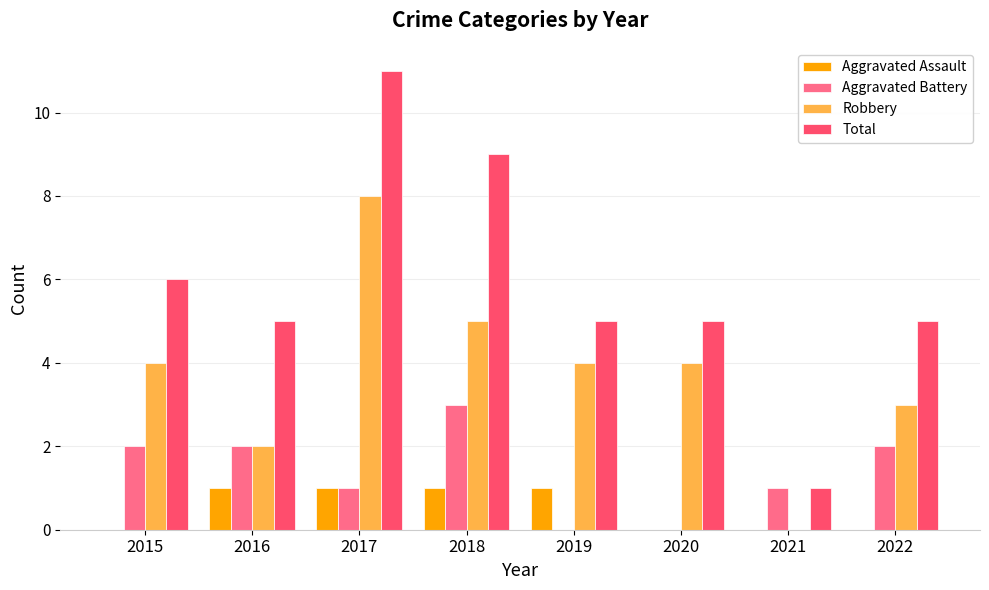

What is the maximum value shown in the chart?

11